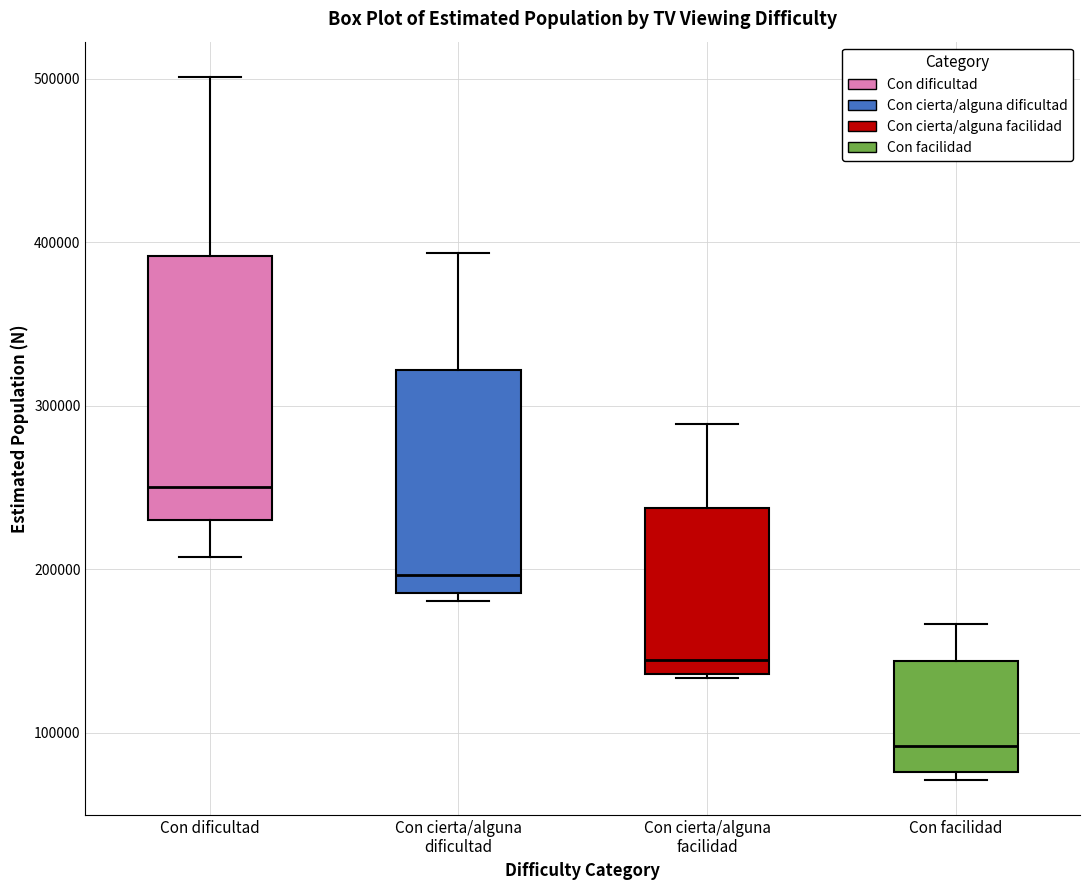

Where does the upper whisker of the box for Con cierta/alguna dificultad end on the y-axis? The values are not printed on the chart, so give them approximately, as read against the axis.

390000